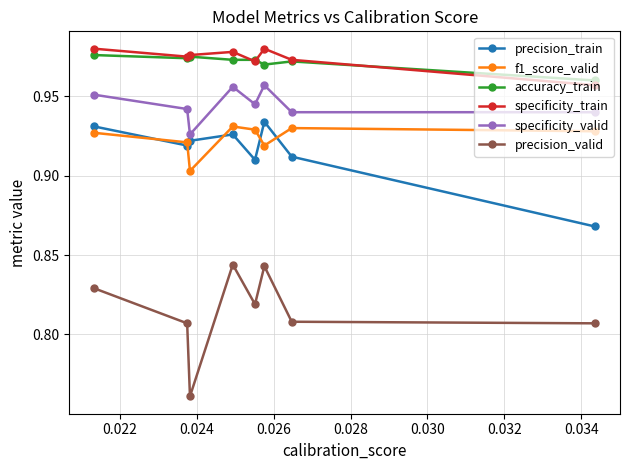

In specificity_train, how many points are higher than both neighbors (excluding endpoints)?

2